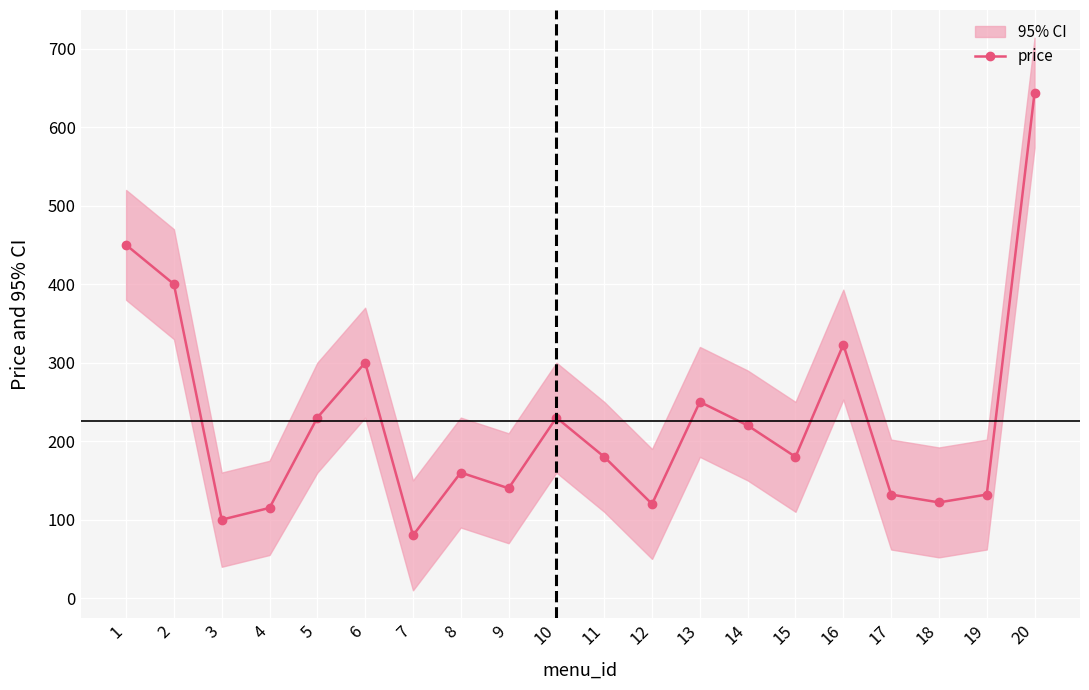

How many distinct data groups are displayed?

1